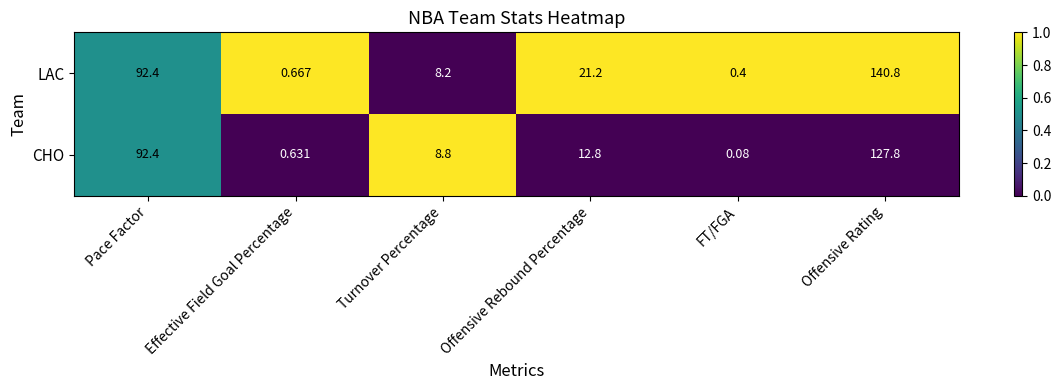

Between Pace Factor and Effective Field Goal Percentage, which series saw the biggest shift?

CHO